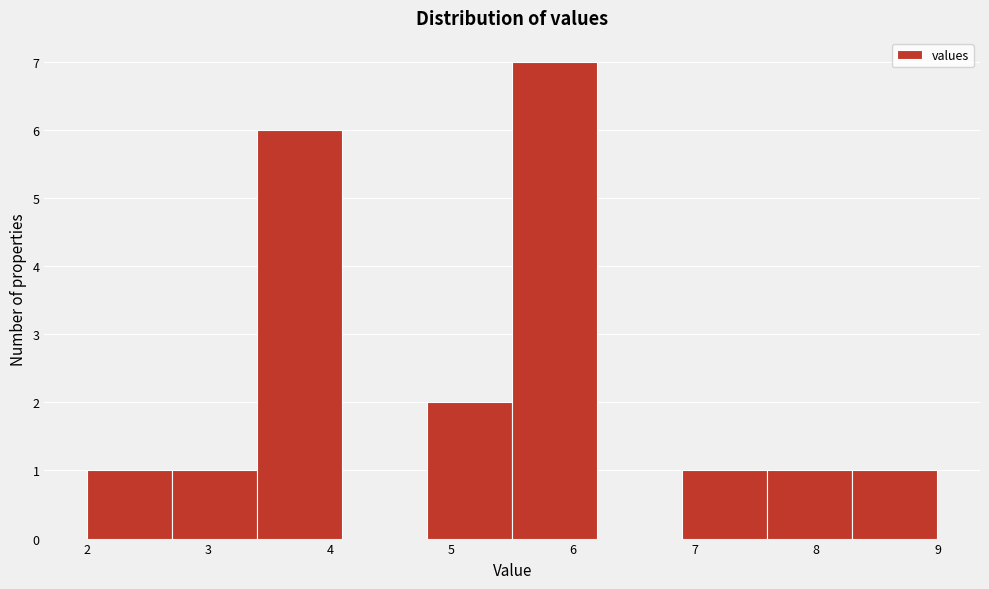

Reading left to right, list every bar in this chart as the range it spans on the x-axis followed by its height. The values are not printed on the chart, so give them approximately, as read against the axis.

2.0 to 2.7: 1
2.7 to 3.4: 1
3.4 to 4.1: 6
4.1 to 4.8: 0
4.8 to 5.5: 2
5.5 to 6.2: 7
6.2 to 6.9: 0
6.9 to 7.6: 1
7.6 to 8.3: 1
8.3 to 9.0: 1